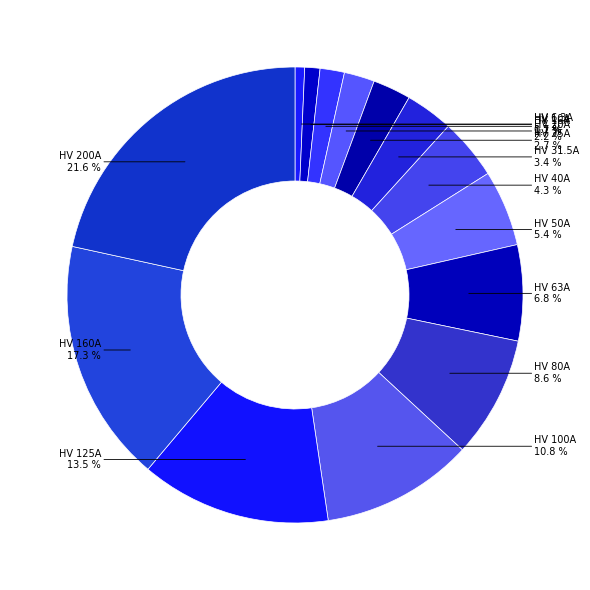

Count the number of slices in the pie.

14